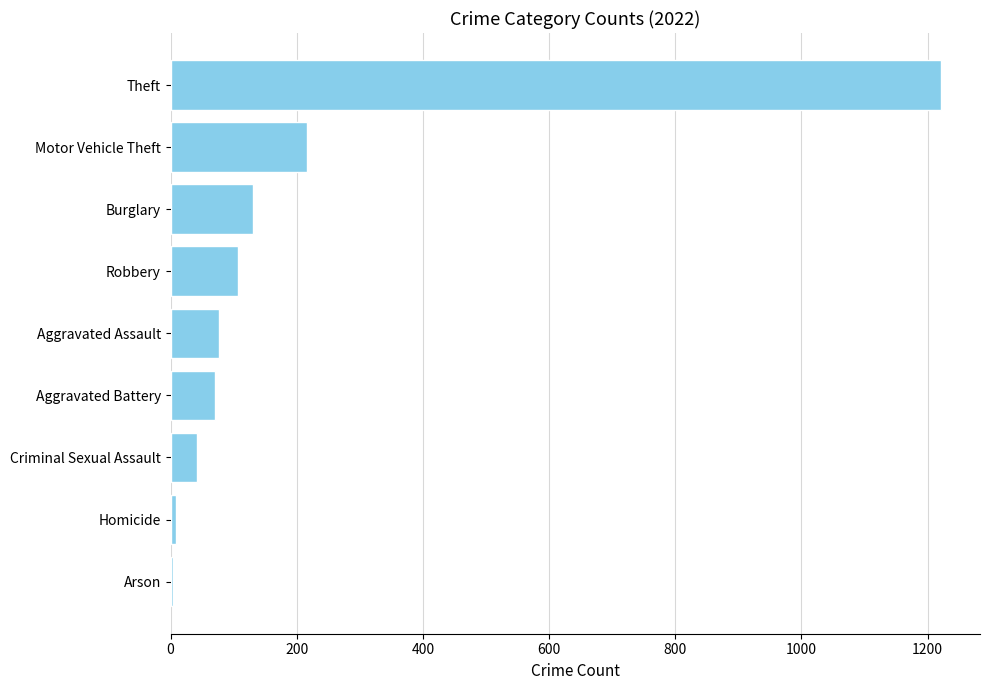

True or false: the data shows 795 at Theft.

False